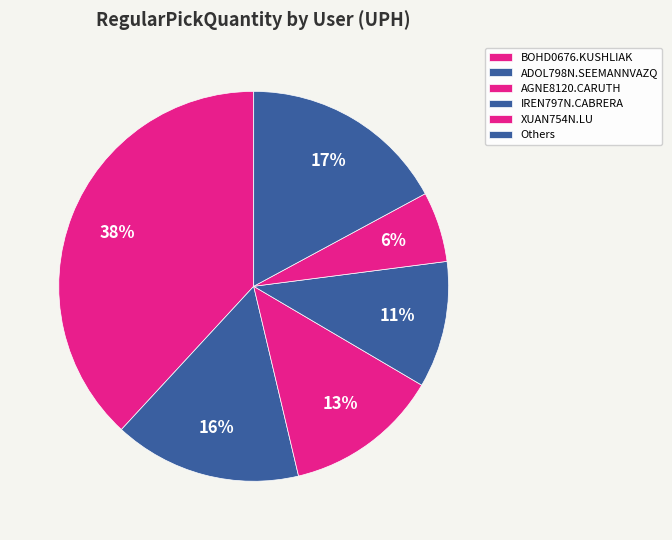

What is the largest slice in the pie chart?

BOHD0676.KUSHLIAK